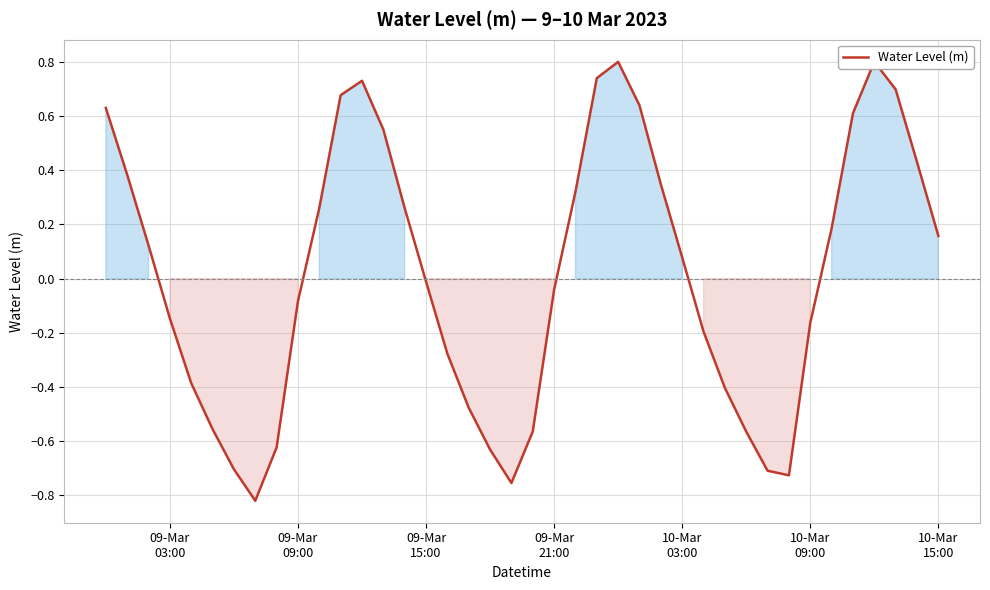

Does the chart display data point markers on the line(s)?

No